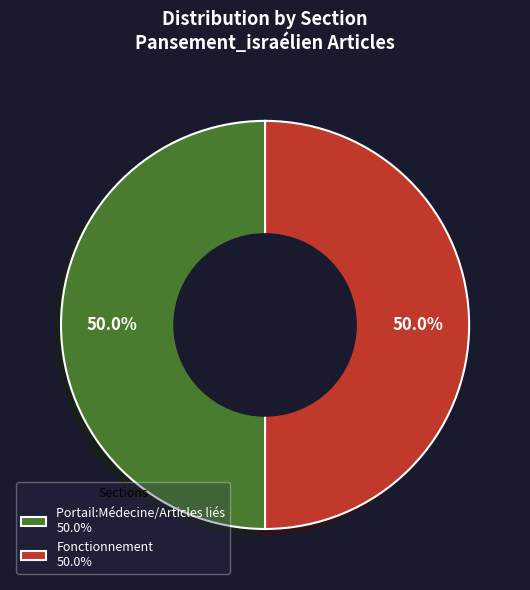

To the nearest percent, what is the average slice percentage?

50%